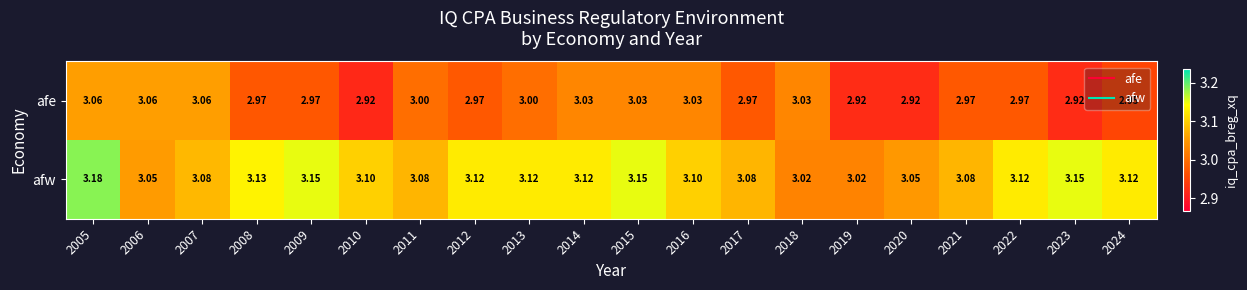

Which series has the largest total across all categories?

afw